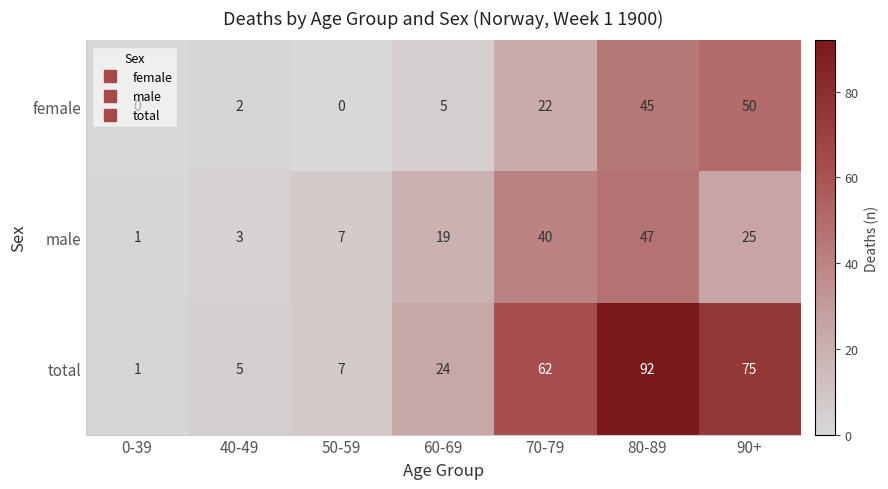

At which label is female closest to 25?

70-79